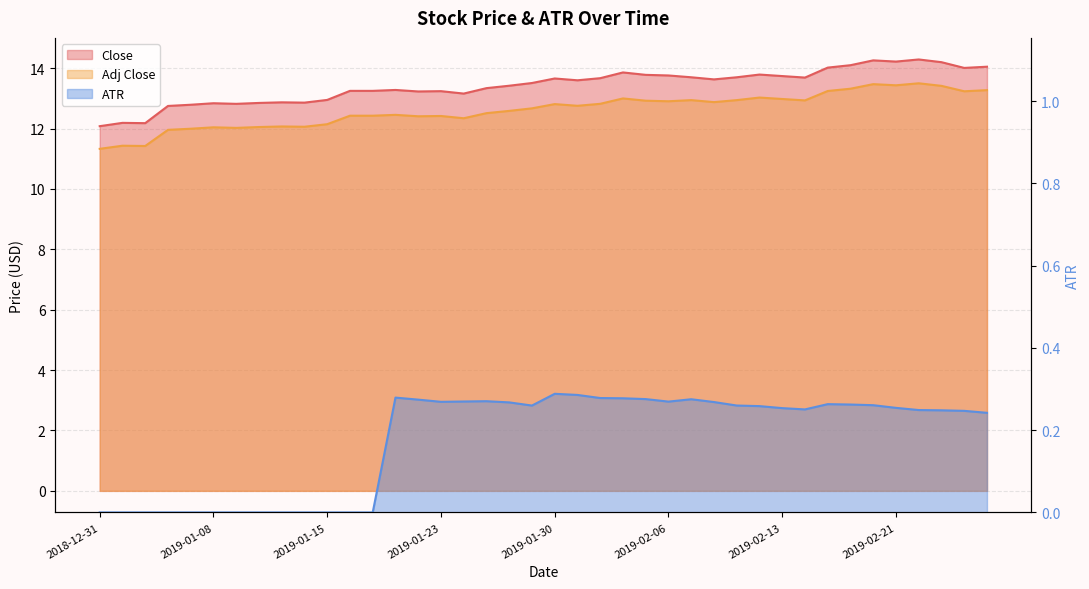

At which label does Adj Close reach its minimum?

2018-12-31